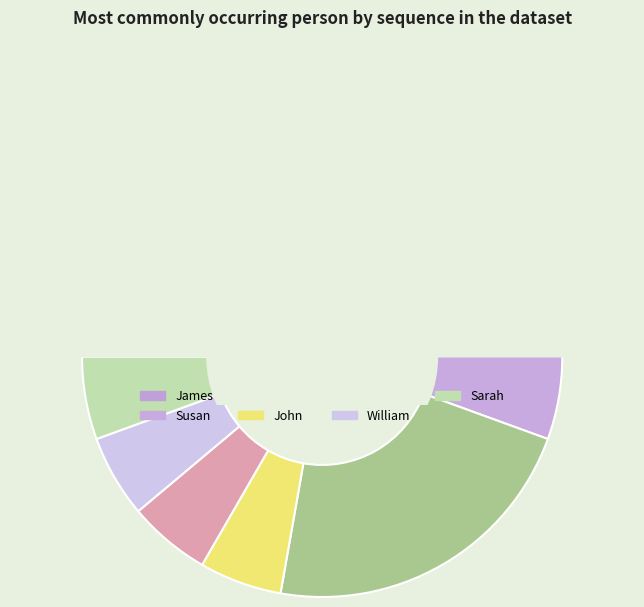

What is the change in value from James to Sarah?

-4